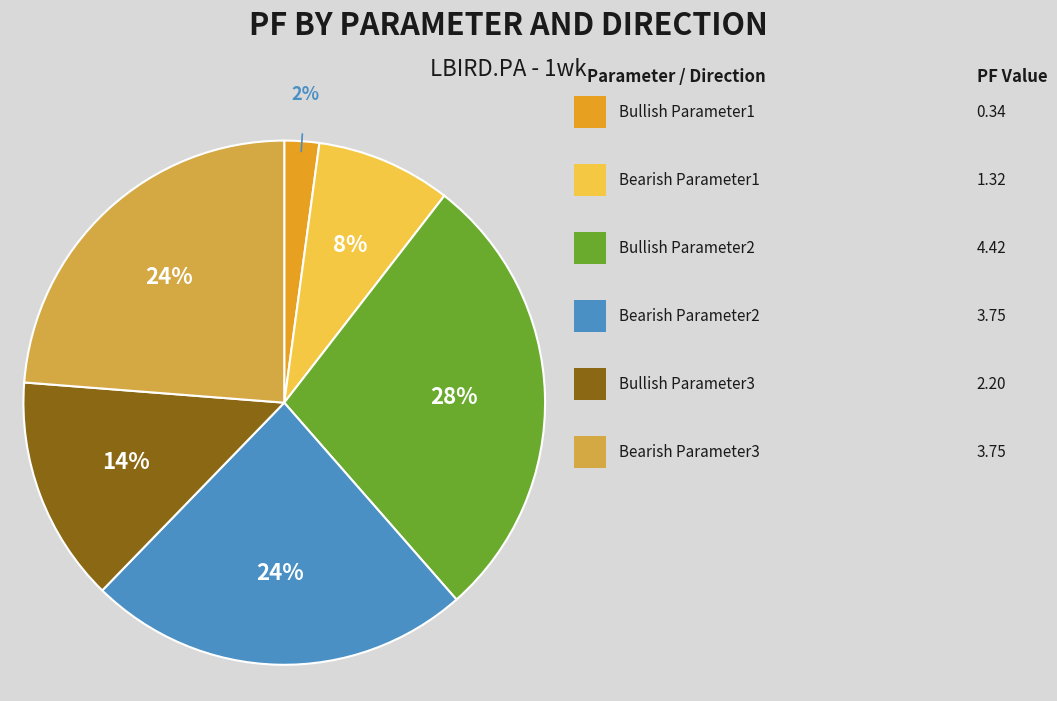

To the nearest percent, what is the average slice percentage?

17%